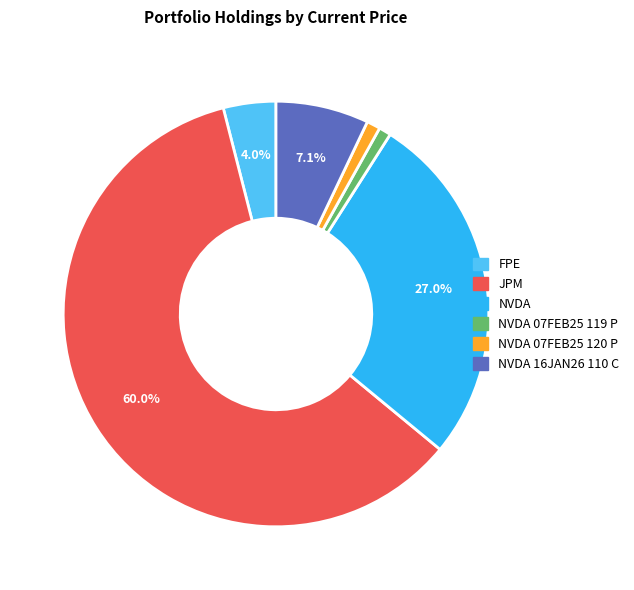

Does any single category account for the majority?

Yes